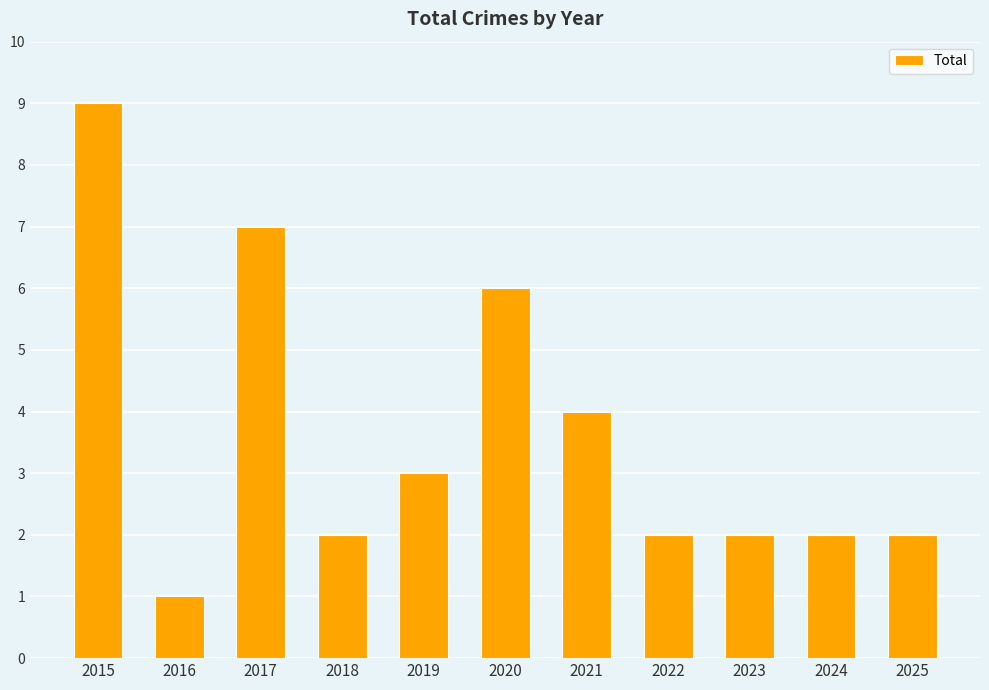

What is the difference between the maximum and minimum values?

8